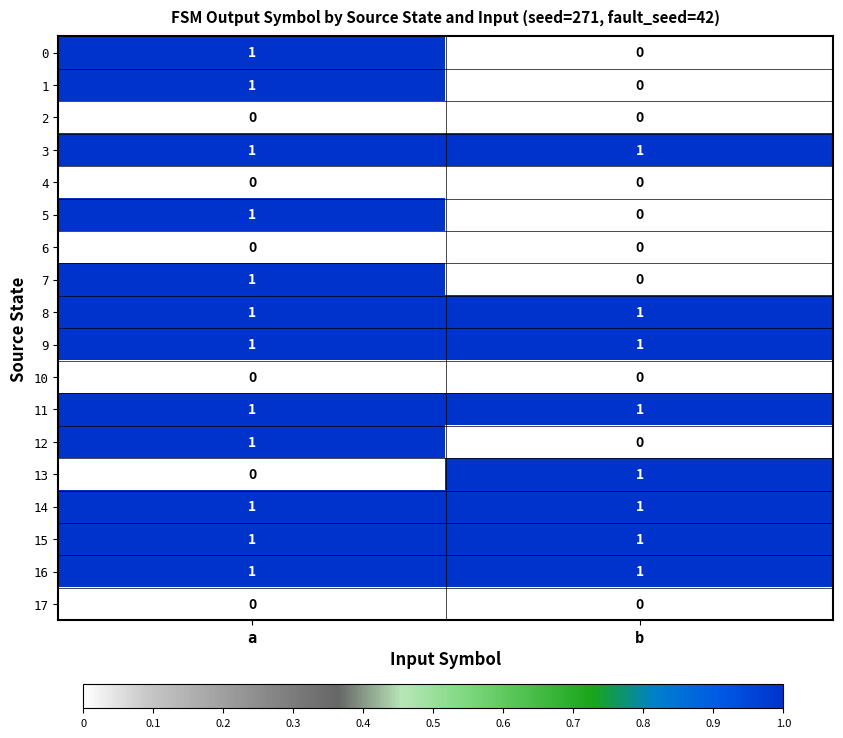

Which category has the lowest value in the 0 series?

b